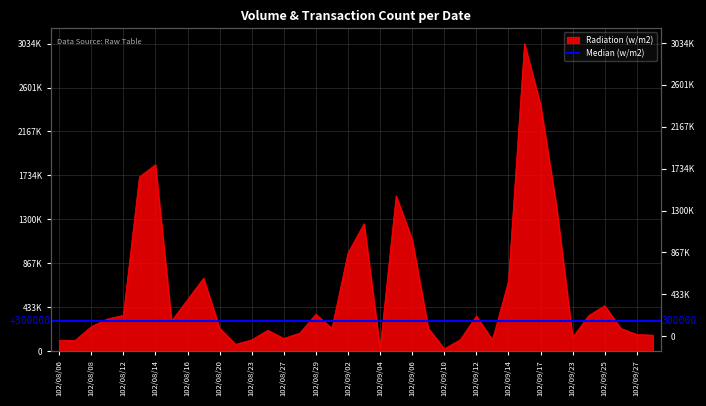

Reading left to right, list all the values displayed in this chart.

102/08/06=101640	102/08/07=105380	102/08/08=240150	102/08/09=315390	102/08/12=351660	102/08/13=1717940	102/08/14=1838990	102/08/15=294600	102/08/16=506120	102/08/19=718380	102/08/20=223570	102/08/22=65540	102/08/23=109690	102/08/26=204060	102/08/27=123570	102/08/28=177350	102/08/29=362400	102/08/30=222980	102/09/02=966710	102/09/03=1256290	102/09/04=21370	102/09/05=1530800	102/09/06=1100240	102/09/09=225390	102/09/10=20980	102/09/11=110990	102/09/12=345610	102/09/13=108160	102/09/14=686980	102/09/16=3034470	102/09/17=2428880	102/09/18=1417960	102/09/23=133270	102/09/24=348990	102/09/25=447290	102/09/26=222870	102/09/27=162790	102/09/30=155820